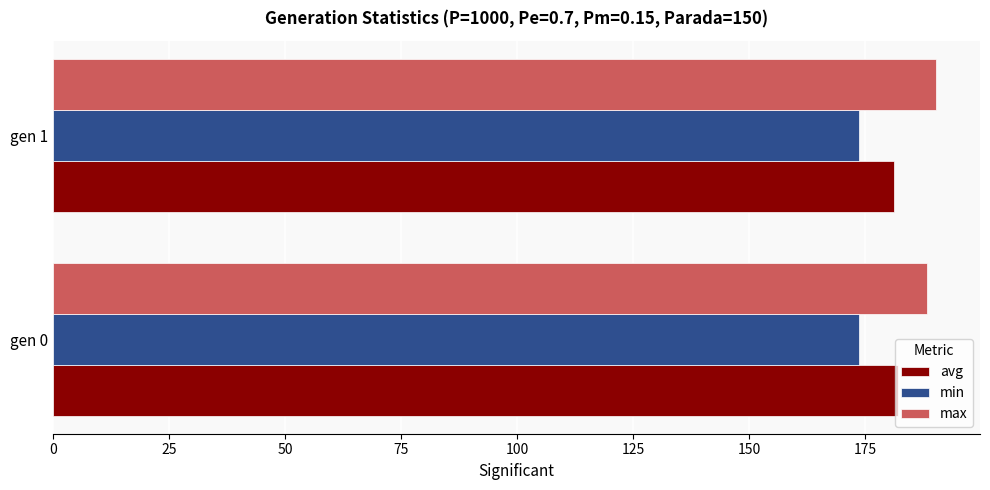

Is it true that min equals 60.3 at gen 0?

False